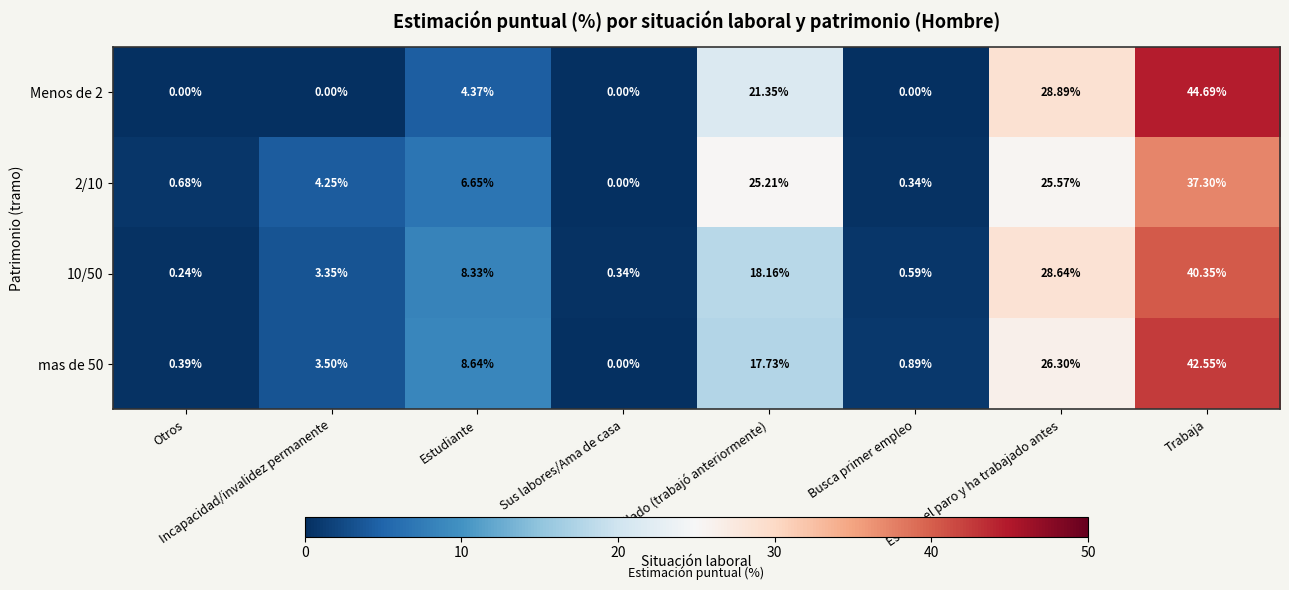

Which series changed the most between Otros and Incapacidad/invalidez permanente?

2/10